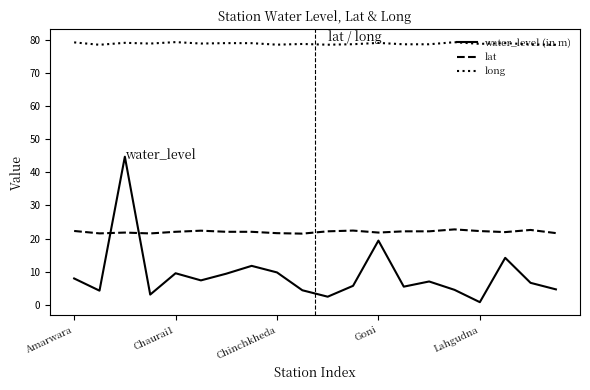

True or false: long and lat intersect in this chart.

False